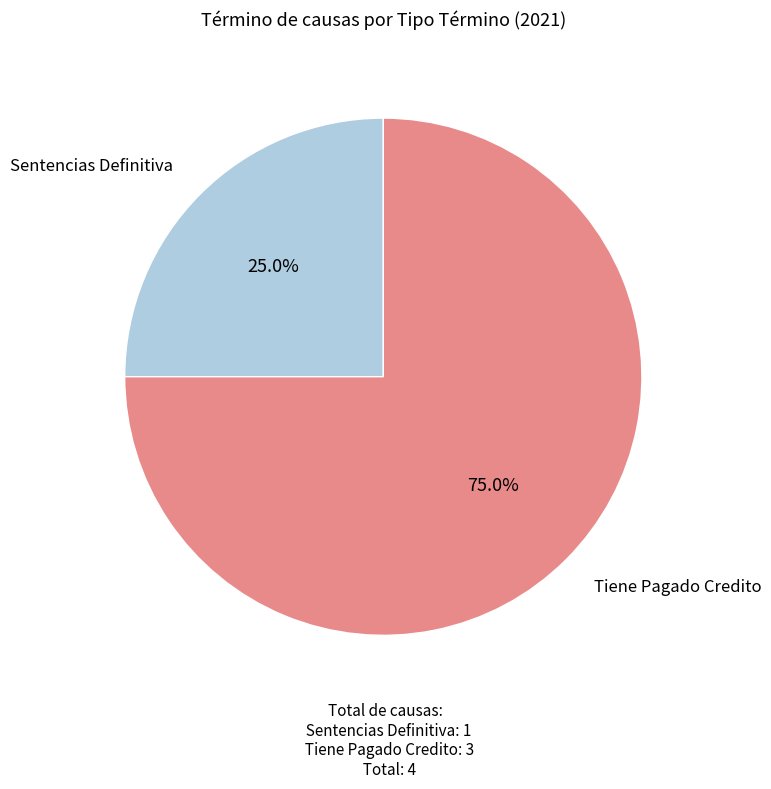

What is the majority slice?

Tiene Pagado Credito